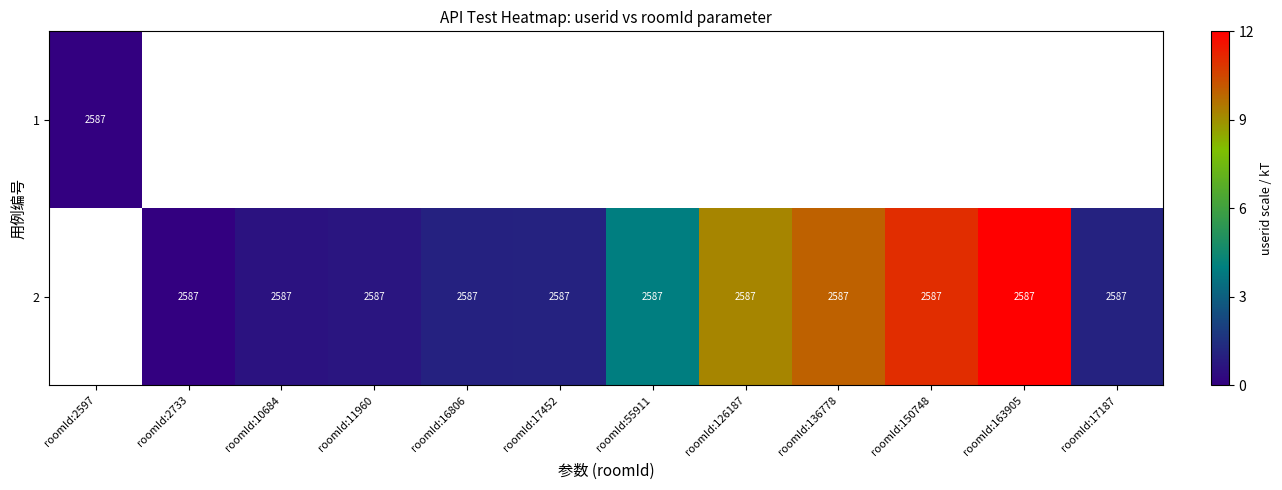

Is it true that 2 equals 2587 at roomId:16806?

True